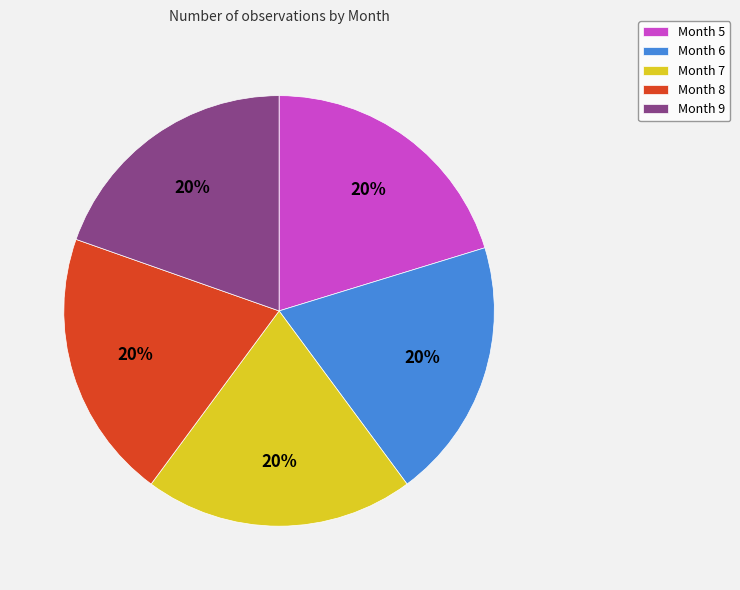

The Month 9 slice represents 20% of the pie. True or false?

True